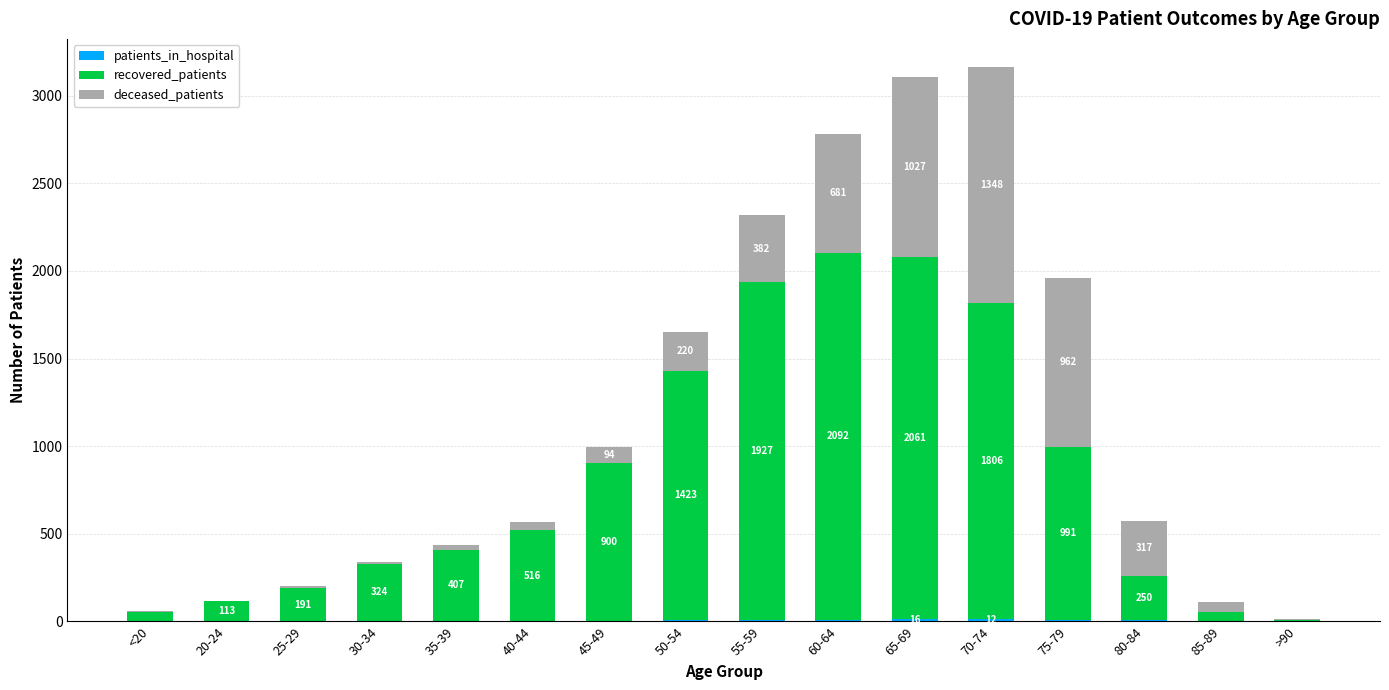

Does the chart contain stacked bars?

Yes